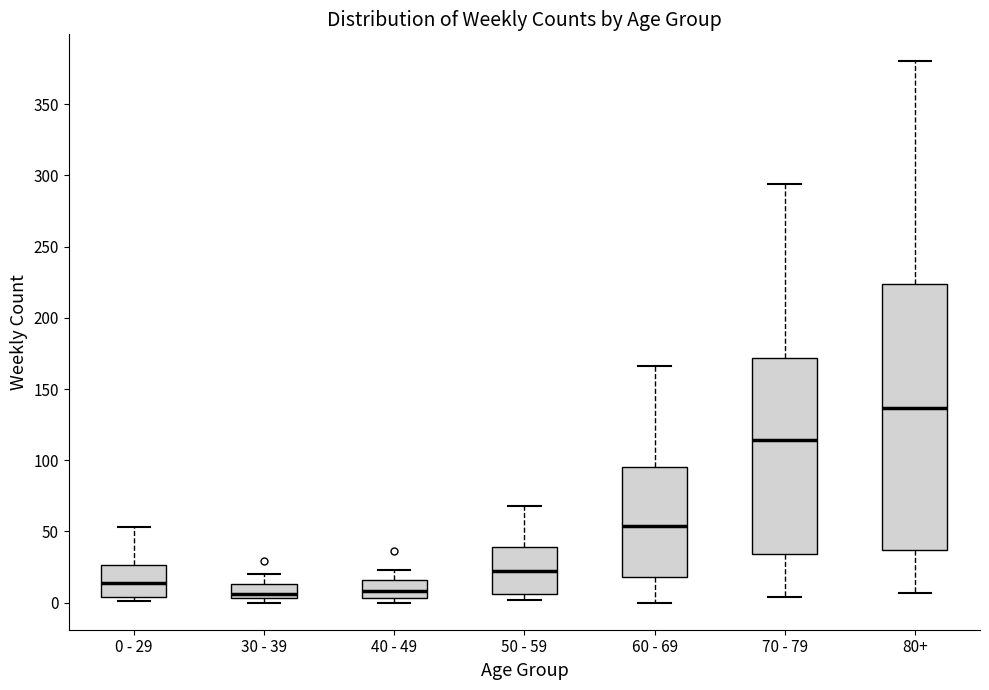

Reading left to right, read every box against the y-axis: the position of its median line, the range the box covers, and the ends of its whiskers. The values are not printed on the chart, so give them approximately, as read against the axis.

0 - 29: median 15, box 5 to 25, whiskers 0 to 55
30 - 39: median 5 (just above the box's lower edge), box 5 to 15, whiskers 0 to 20
40 - 49: median 10, box 5 to 15, whiskers 0 to 25
50 - 59: median 20, box 5 to 40, whiskers 0 to 70
60 - 69: median 55, box 20 to 95, whiskers 0 to 165
70 - 79: median 115, box 35 to 170, whiskers 5 to 295
80+: median 135, box 35 to 225, whiskers 5 to 380